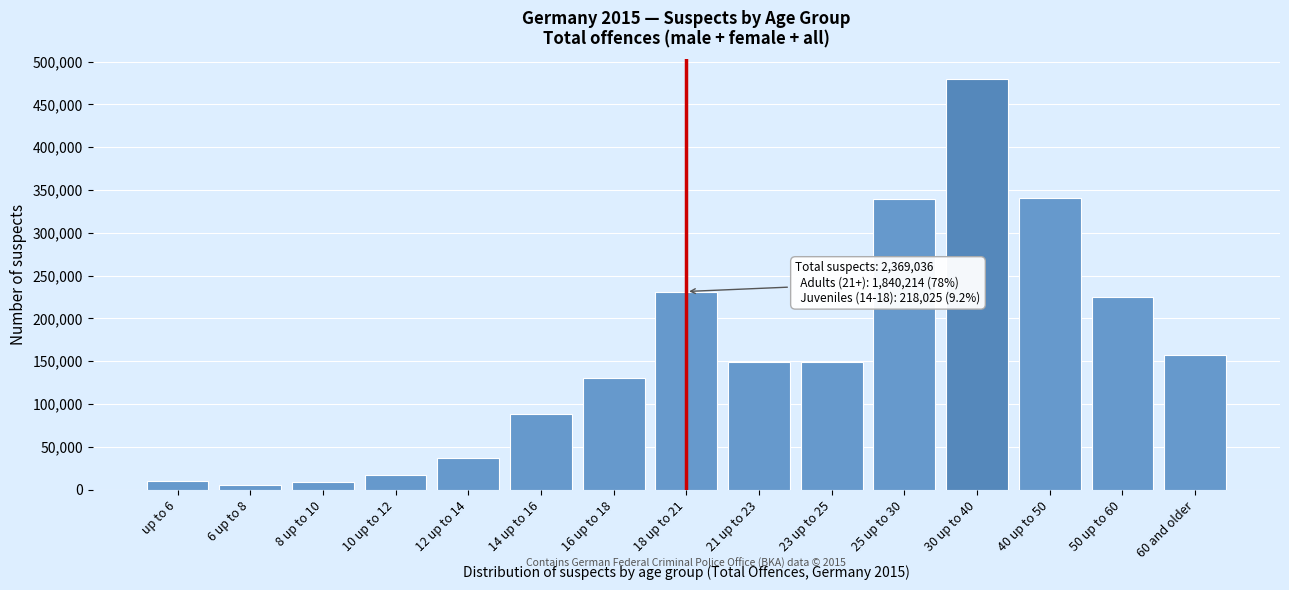

The value at 16 up to 18 is 219556. True or false?

False